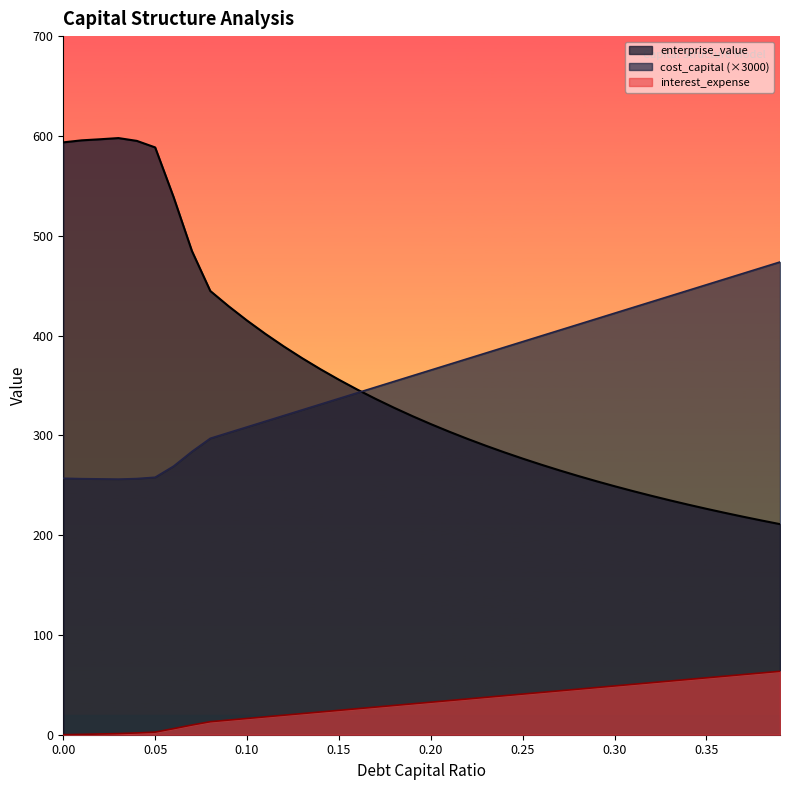

Reading left to right, list all the values displayed in this chart.

debt_capital: 0.0=0.0	0.01=0.3	0.02=0.8	0.03=1.1	0.04=1.8	0.05=2.6	0.06=6.1	0.07=9.7	0.08=13.0	0.09=14.7	0.1=16.3	0.11=17.9	0.12=19.6	0.13=21.2	0.14=22.8	0.15=24.4	0.16=26.1	0.17=27.7	0.18=29.3	0.19=31.0	0.2=32.6	0.21=34.2	0.22=35.8	0.23=37.5	0.24=39.1	0.25=40.7	0.26=42.4	0.27=44.0	0.28=45.6	0.29=47.3	0.3=48.9	0.31=50.5	0.32=52.1	0.33=53.8	0.34=55.4	0.35=57.0	0.36=58.7	0.37=60.3	0.38=61.9	0.39=63.5
cost_capital: 0.0=256.9	0.01=256.5	0.02=256.3	0.03=256.1	0.04=256.6	0.05=258.0	0.06=269.1	0.07=283.8	0.08=297.0	0.09=302.7	0.1=308.4	0.11=314.1	0.12=319.8	0.13=325.5	0.14=331.2	0.15=336.9	0.16=342.6	0.17=348.3	0.18=354.0	0.19=359.7	0.2=365.4	0.21=371.1	0.22=376.8	0.23=382.5	0.24=388.2	0.25=393.9	0.26=399.6	0.27=405.3	0.28=411.0	0.29=416.7	0.3=422.4	0.31=428.1	0.32=433.8	0.33=439.5	0.34=445.2	0.35=450.9	0.36=456.6	0.37=462.3	0.38=468.0	0.39=473.7
enterprise_value: 0.0=593.5	0.01=595.6	0.02=596.6	0.03=597.8	0.04=595.0	0.05=588.5	0.06=538.9	0.07=484.7	0.08=444.6	0.09=429.3	0.1=415.0	0.11=401.6	0.12=389.0	0.13=377.3	0.14=366.2	0.15=355.7	0.16=345.8	0.17=336.5	0.18=327.6	0.19=319.2	0.2=311.2	0.21=303.6	0.22=296.4	0.23=289.5	0.24=282.9	0.25=276.7	0.26=270.6	0.27=264.9	0.28=259.4	0.29=254.1	0.3=249.0	0.31=244.1	0.32=239.4	0.33=234.9	0.34=230.5	0.35=226.3	0.36=222.3	0.37=218.4	0.38=214.6	0.39=211.0